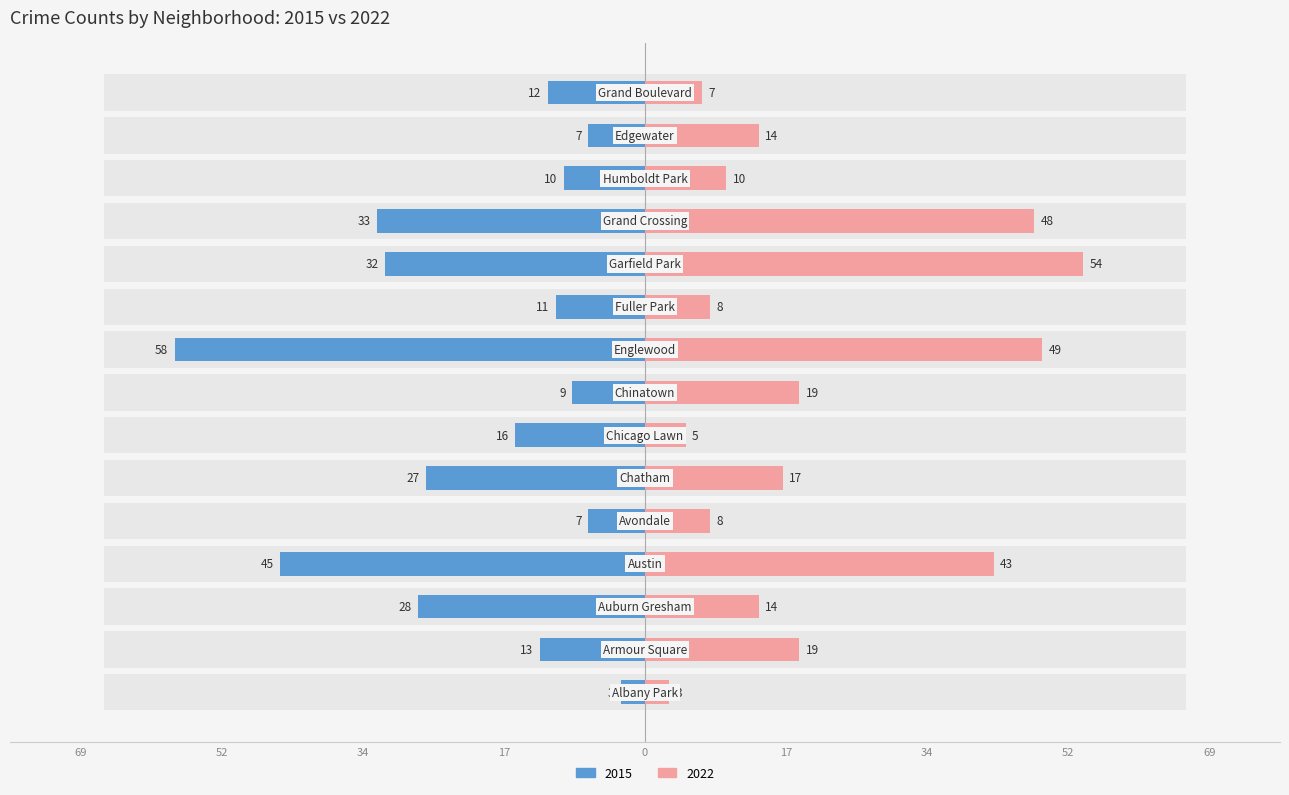

The value of 2015 at Grand Crossing is -33. True or false?

True